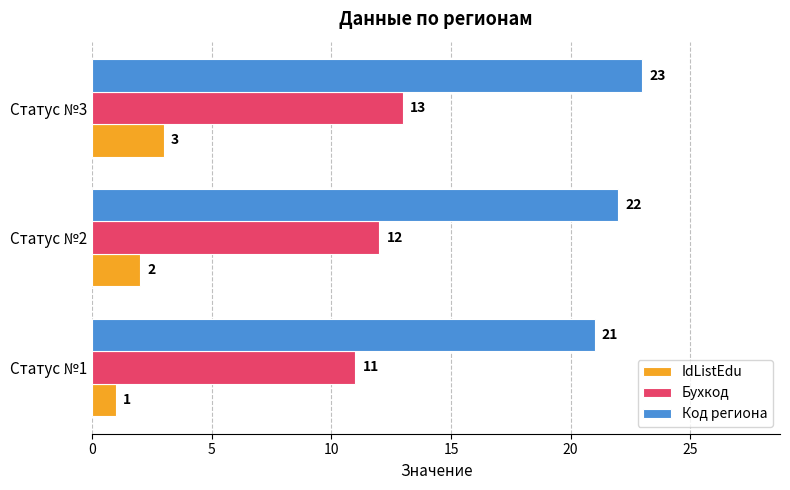

What is the average value of the IdListEdu series?

2